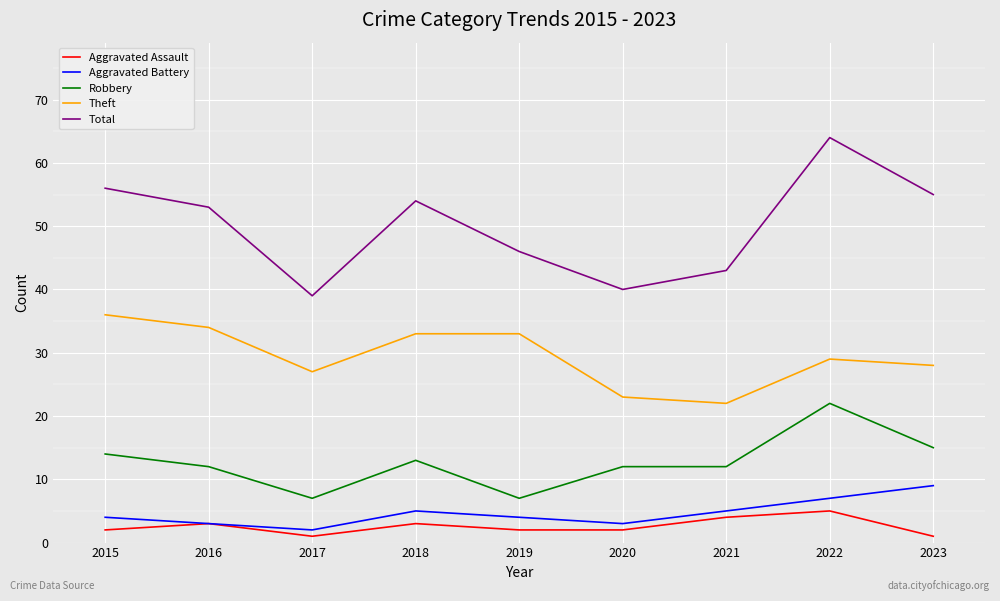

Reading right to left, transcribe all the data shown in this chart.

Aggravated Assault: 1	5	4	2	2	3	1	3	2
Aggravated Battery: 9	7	5	3	4	5	2	3	4
Robbery: 15	22	12	12	7	13	7	12	14
Theft: 28	29	22	23	33	33	27	34	36
Total: 55	64	43	40	46	54	39	53	56